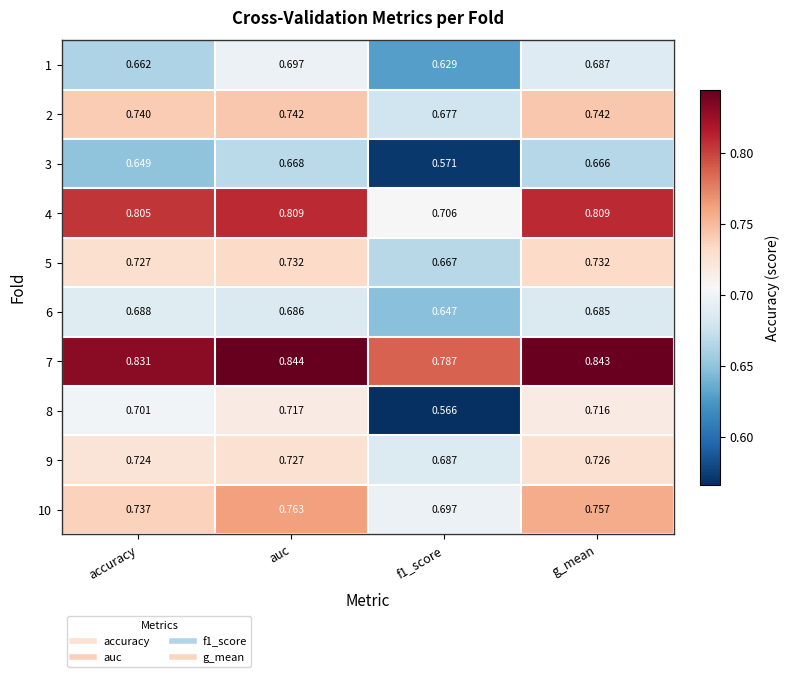

At which label does 8 reach its peak?

auc